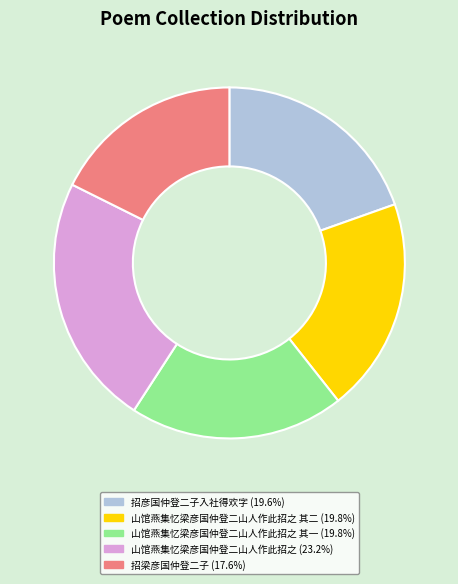

What is the ratio of the value at 山馆燕集忆梁彦国仲登二山人作此招之 其二 (19.8%) to the value at 山馆燕集忆梁彦国仲登二山人作此招之 其一 (19.8%)?

1.0